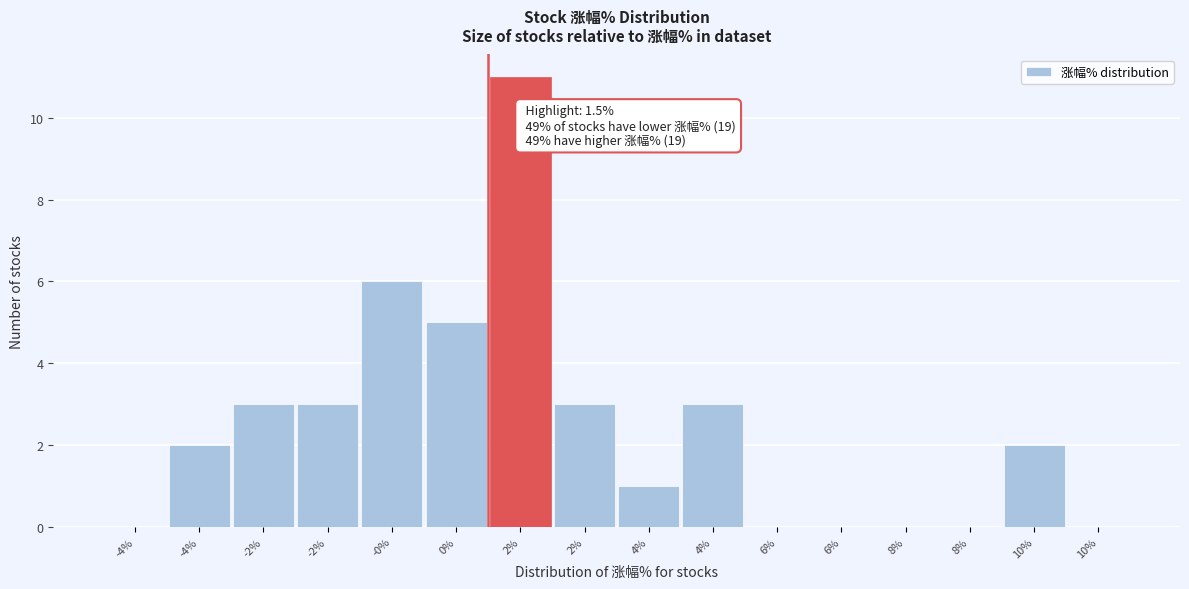

Are the bars horizontal?

No